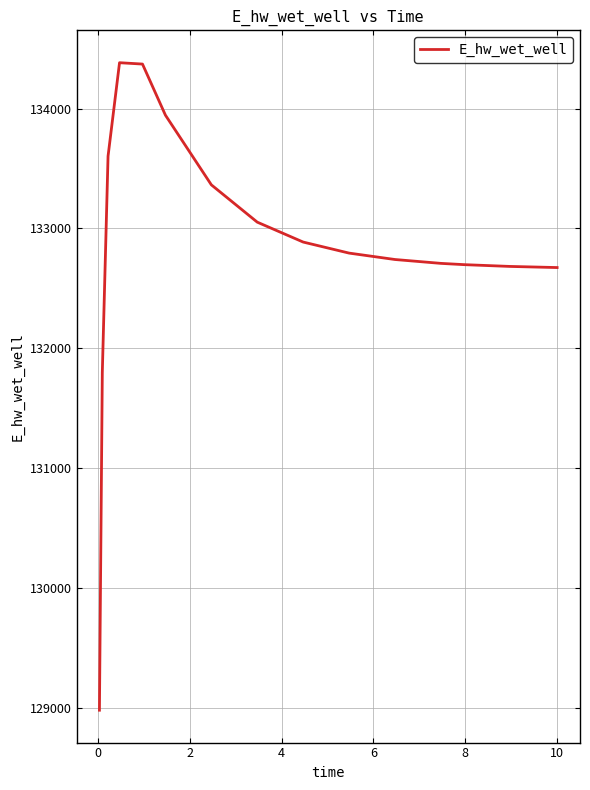

What is the maximum value shown in the chart?

134382.4